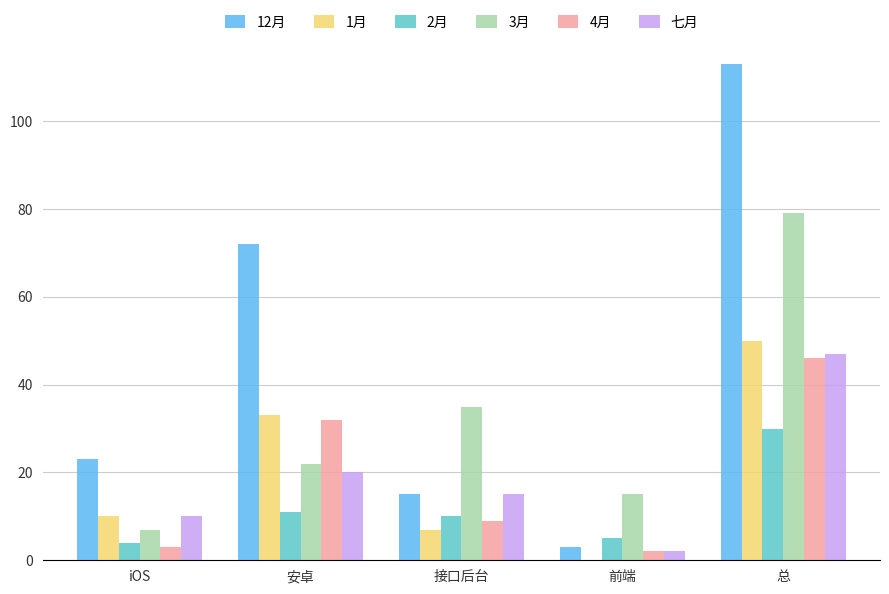

How many groups of bars are there?

5